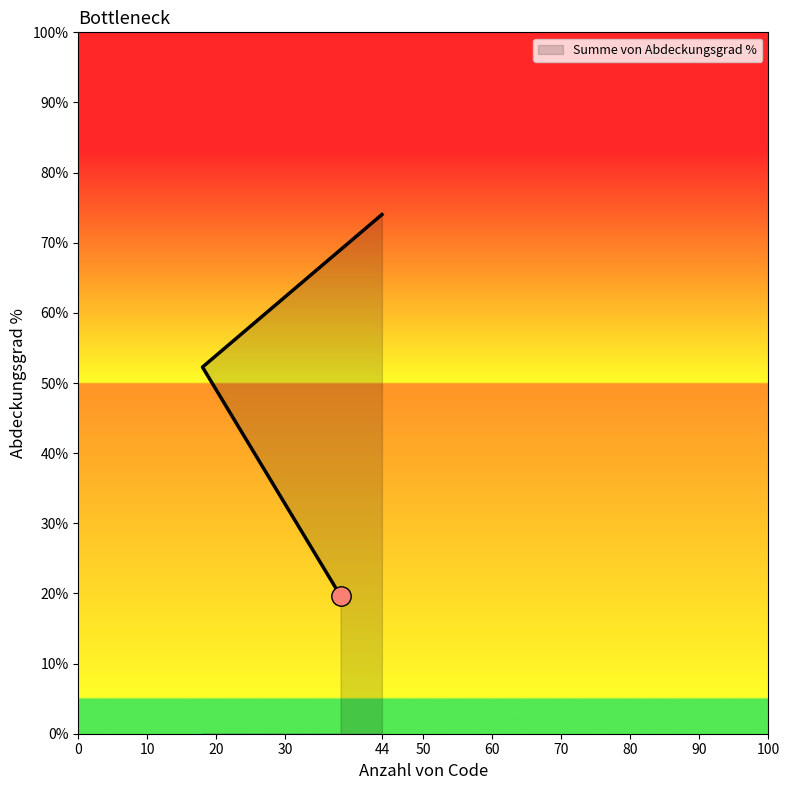

What is the minimum value shown in the chart?

19.7